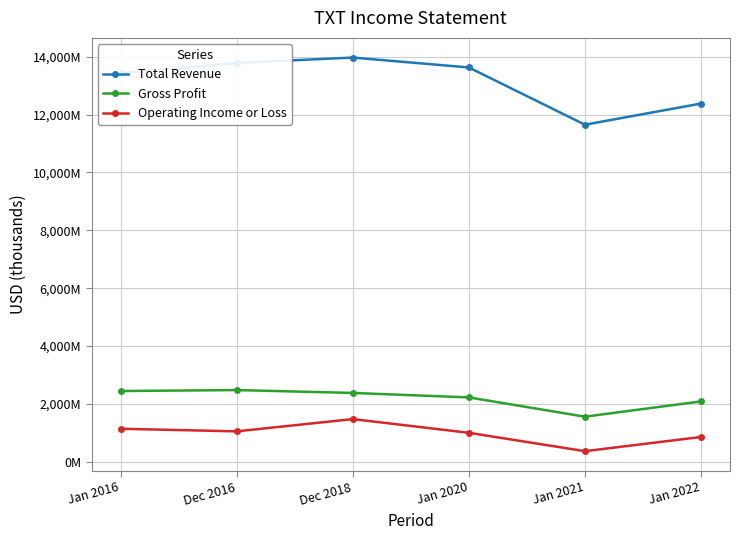

True or false: Total Revenue has more than 2 interior local peaks.

False